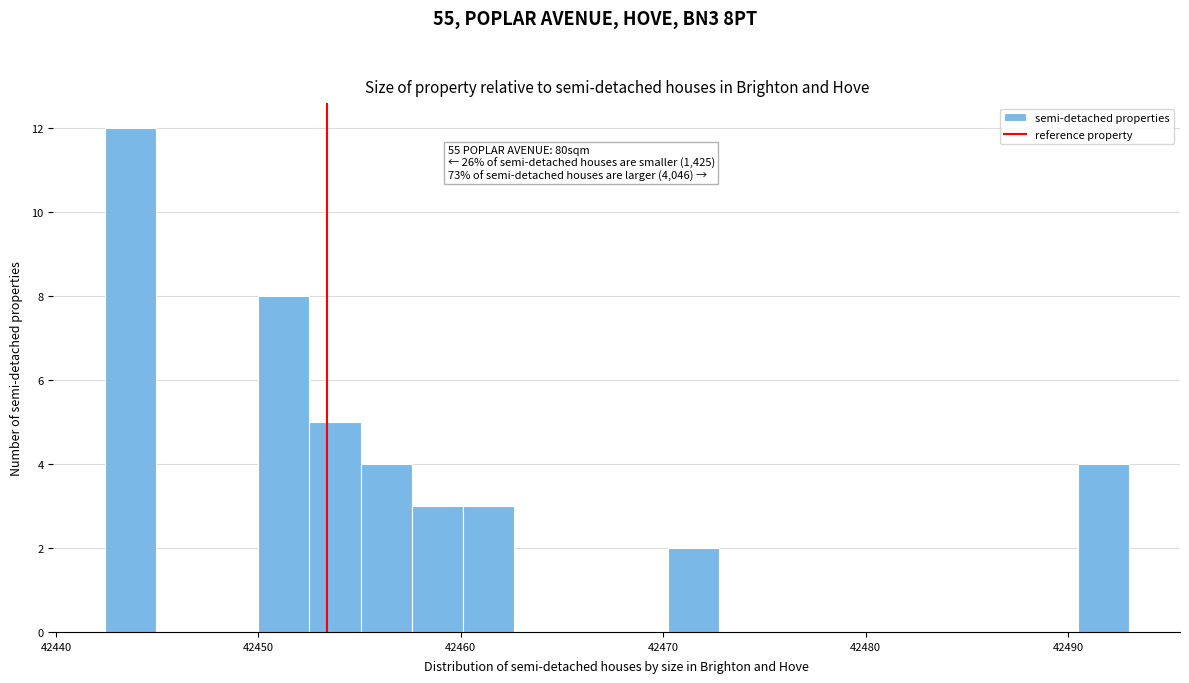

Around what value on the x-axis is the tallest bar? Give the approximate position of its centre, as read against the axis.

42444